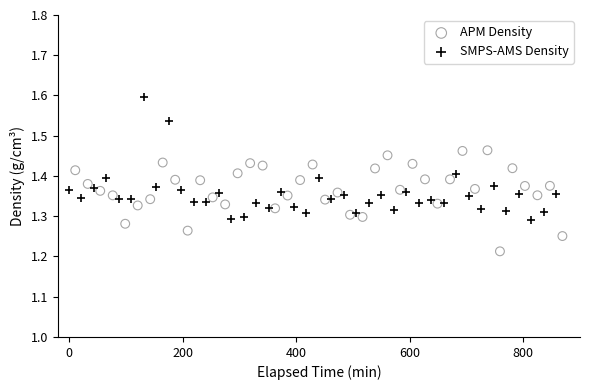

Which series reaches the minimum Y coordinate?

APM Density